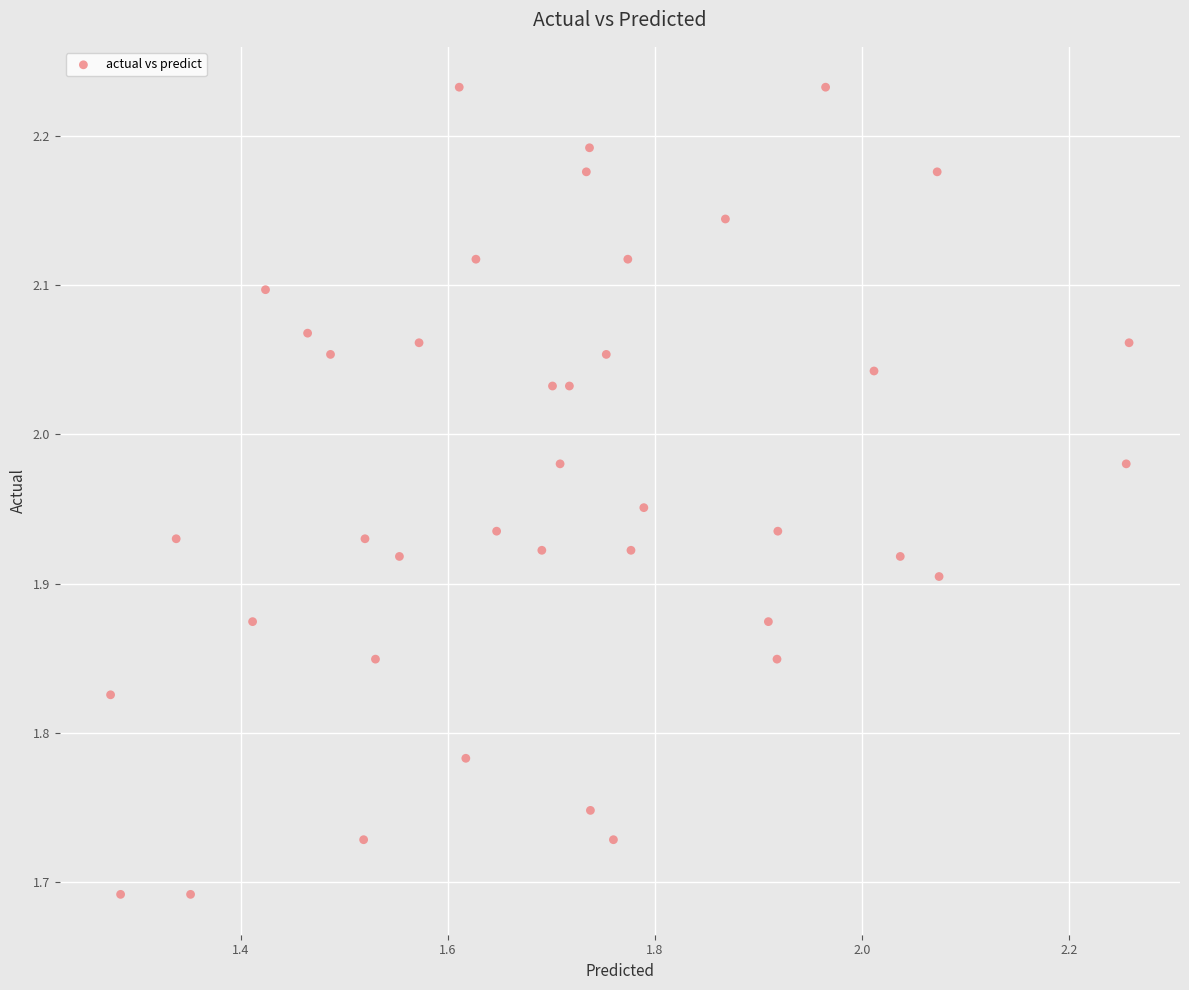

What is the range of X values (max minus min)?

1.0